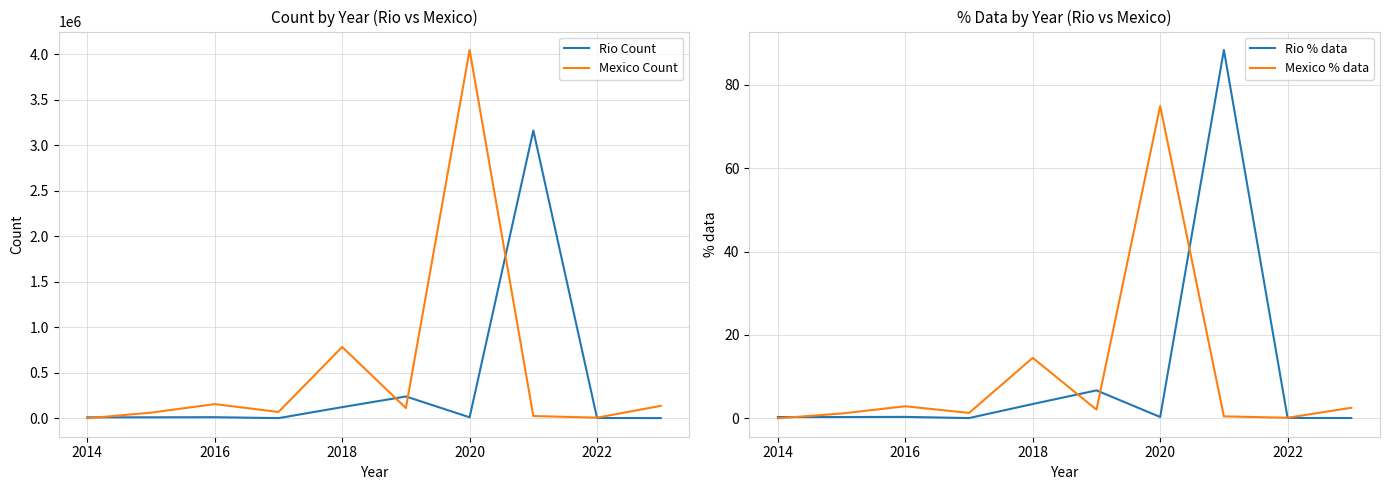

How many lines are shown in the chart?

4